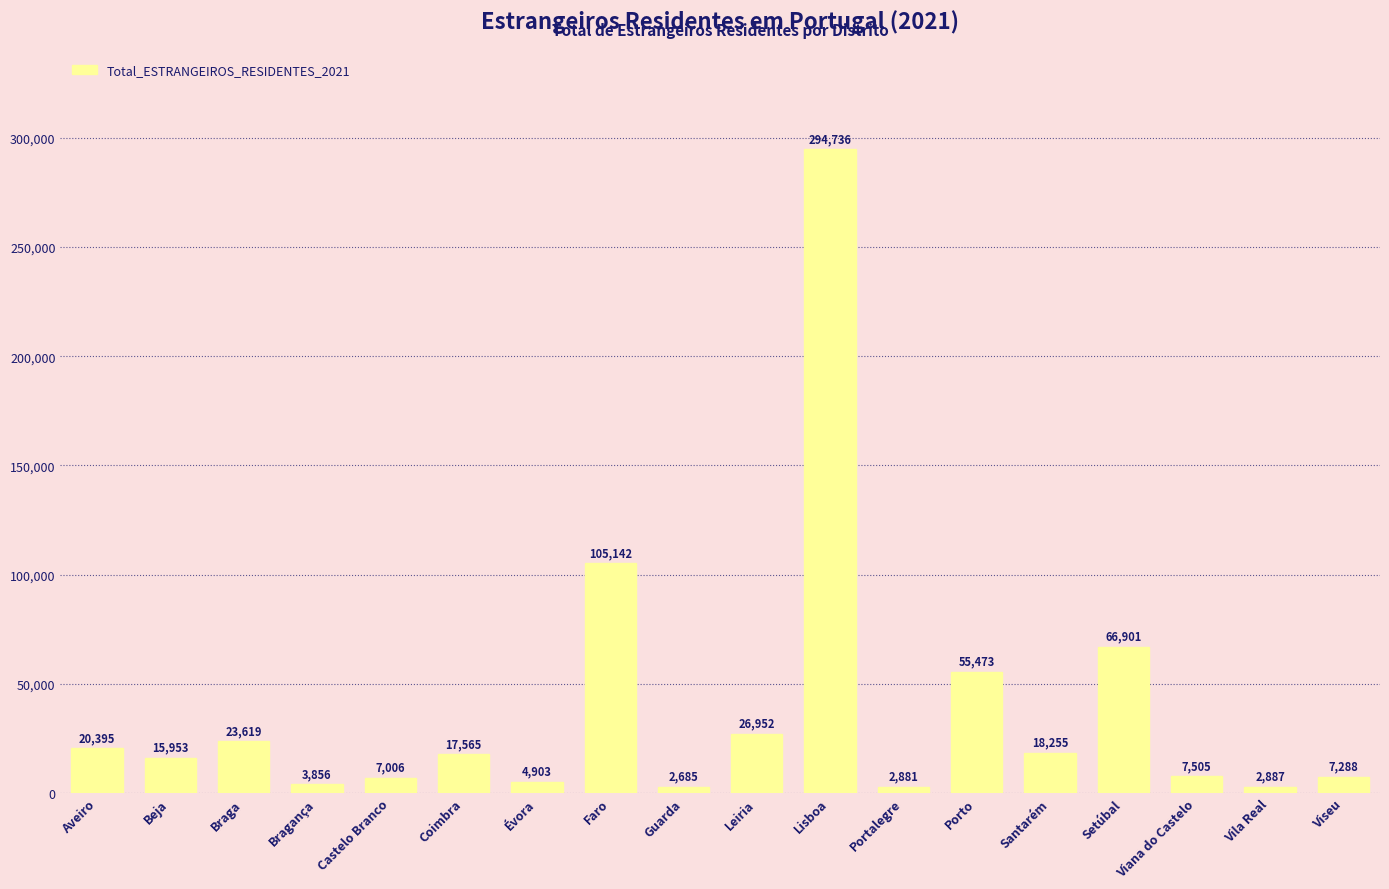

What is the label of the 2nd bar from the left?

Beja